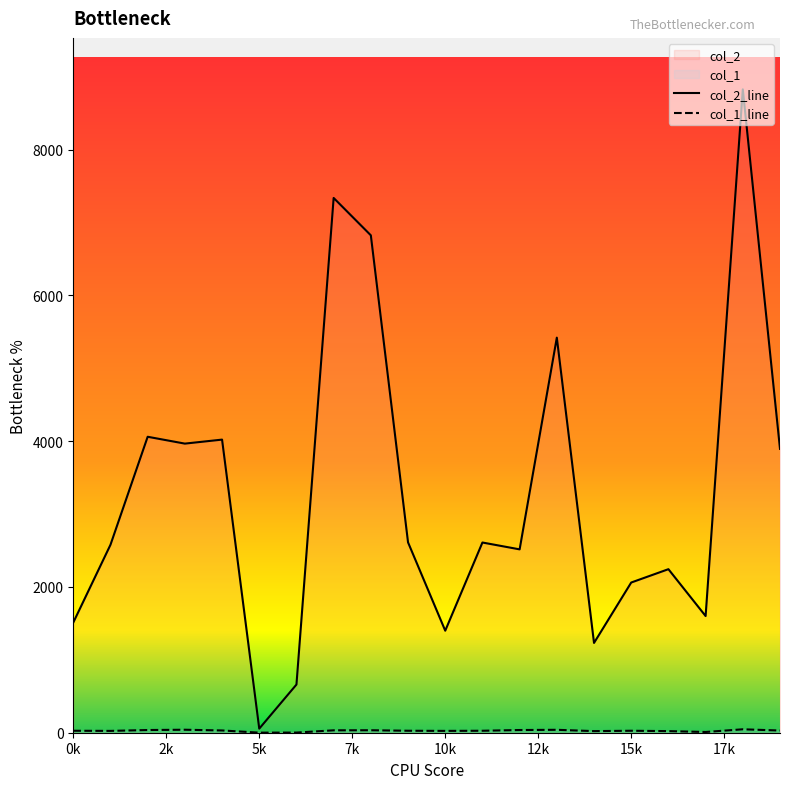

True or false: col_2_line and col_1_line intersect in this chart.

False